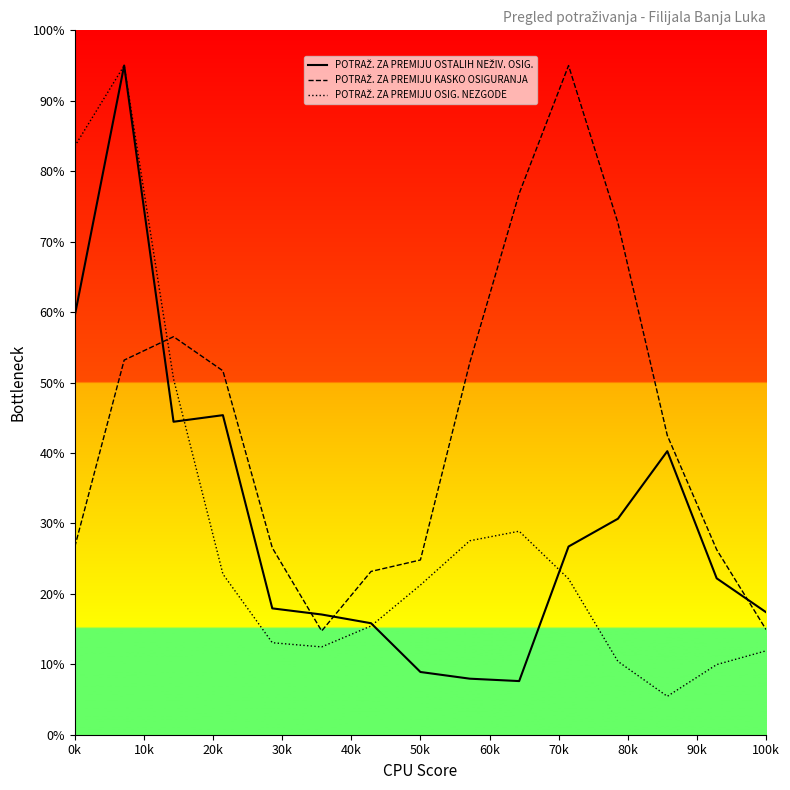

Which series has the widest spread of values?

POTRAŽ. ZA PREMIJU OSIG. NEZGODE